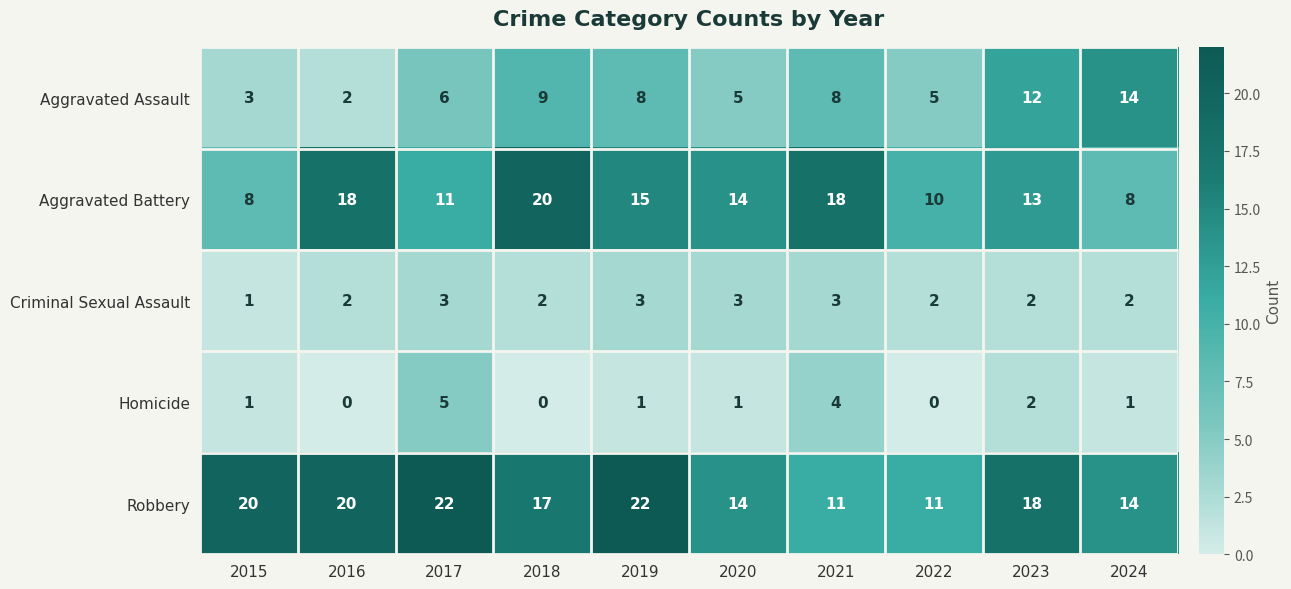

At which category is the sum across all series the highest?

2019